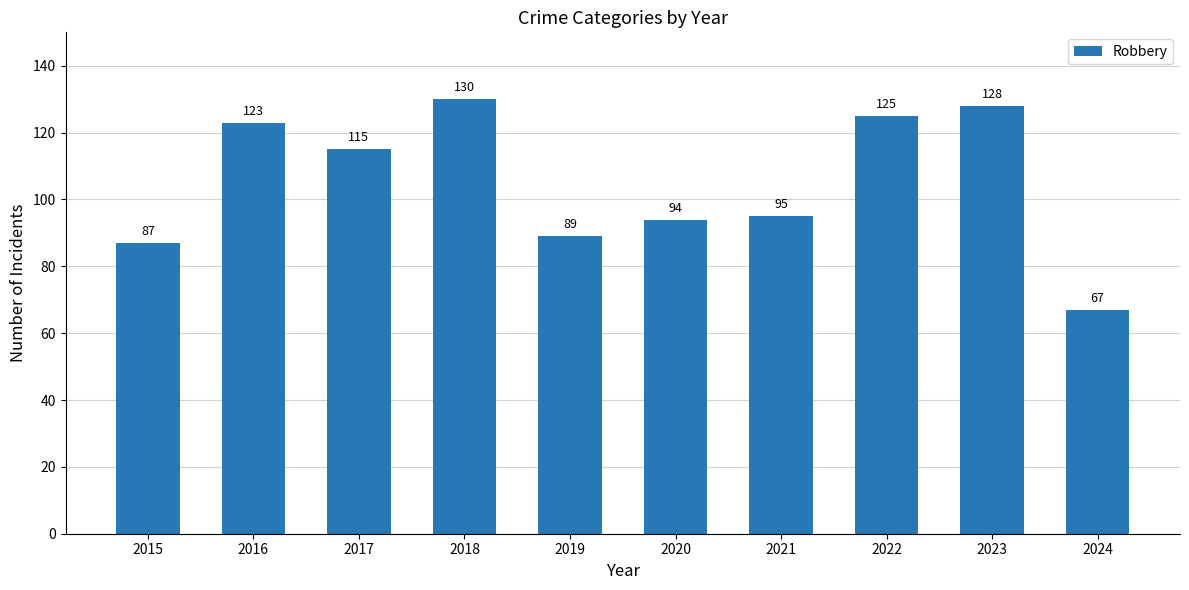

What is the difference between the maximum and minimum values?

63